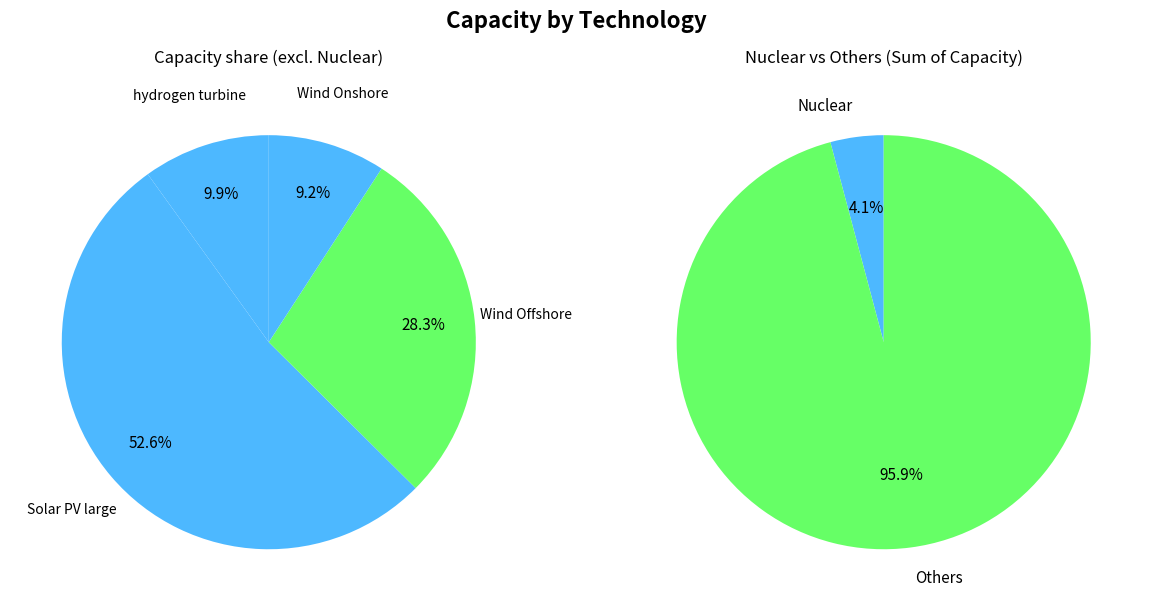

The Nuclear slice represents 4% of the pie. True or false?

True